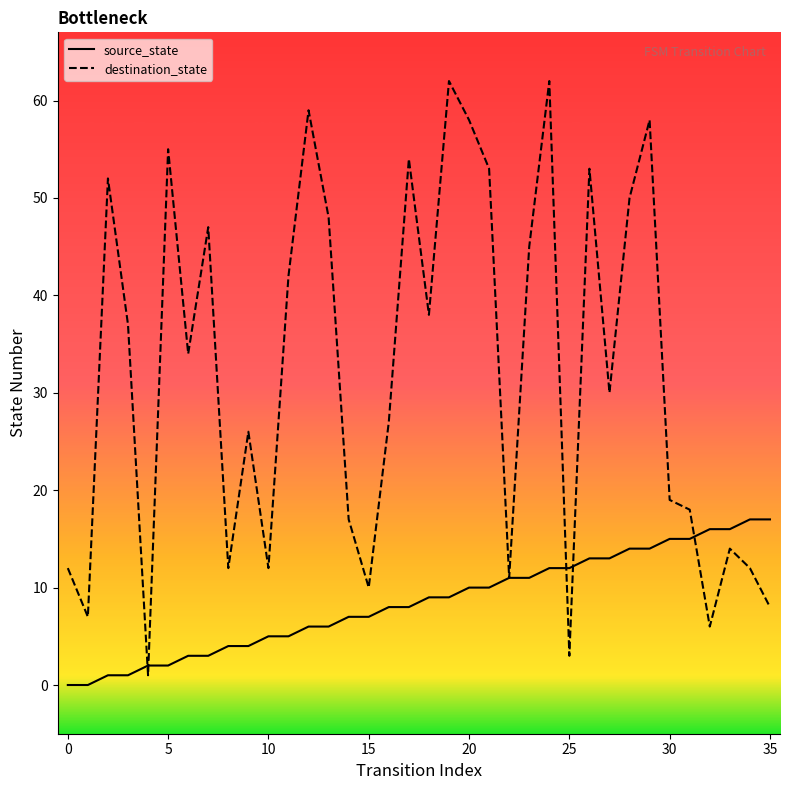

What are all the series names shown in the legend?

source_state, destination_state